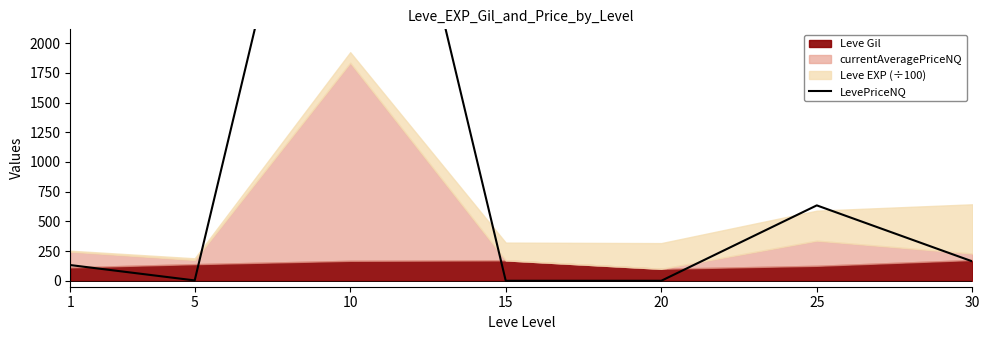

The chart shows a value of 3.0 at 5. True or false?

True